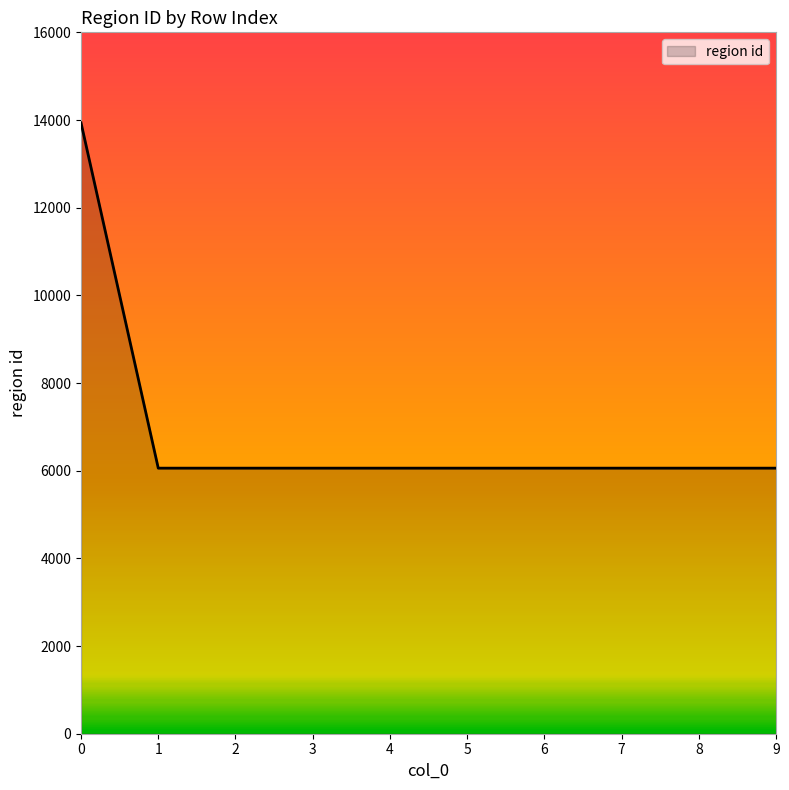

Does the chart display data point markers on the line(s)?

No